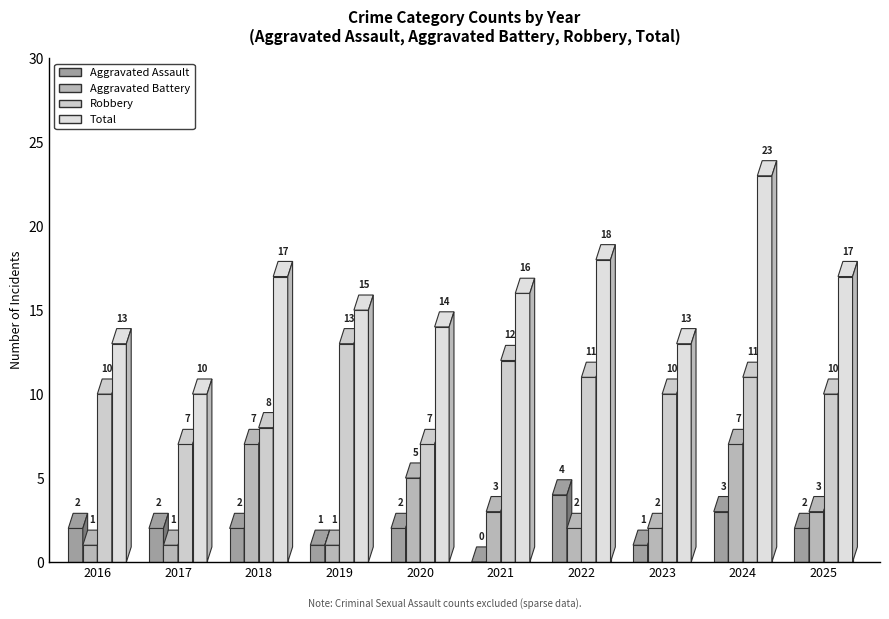

True or false: Aggravated Battery has a value of 2 at 2025.

False